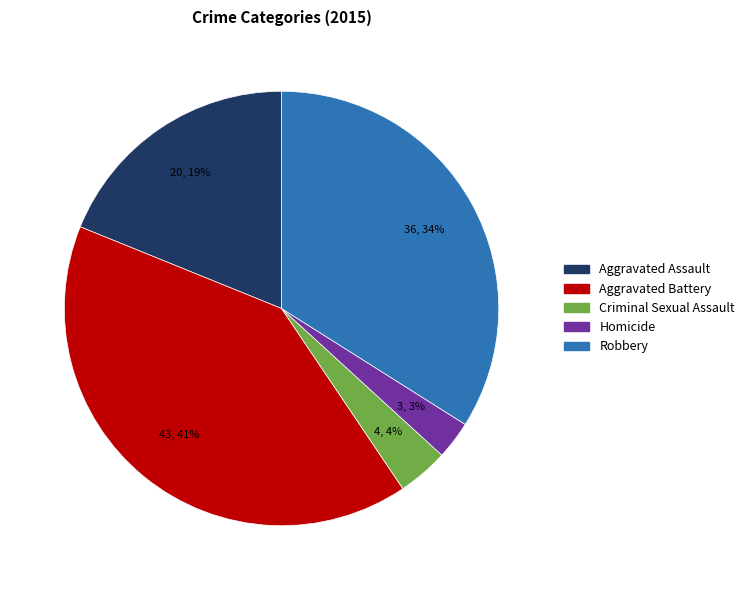

To the nearest percent, what percentage of the pie is Robbery?

34%